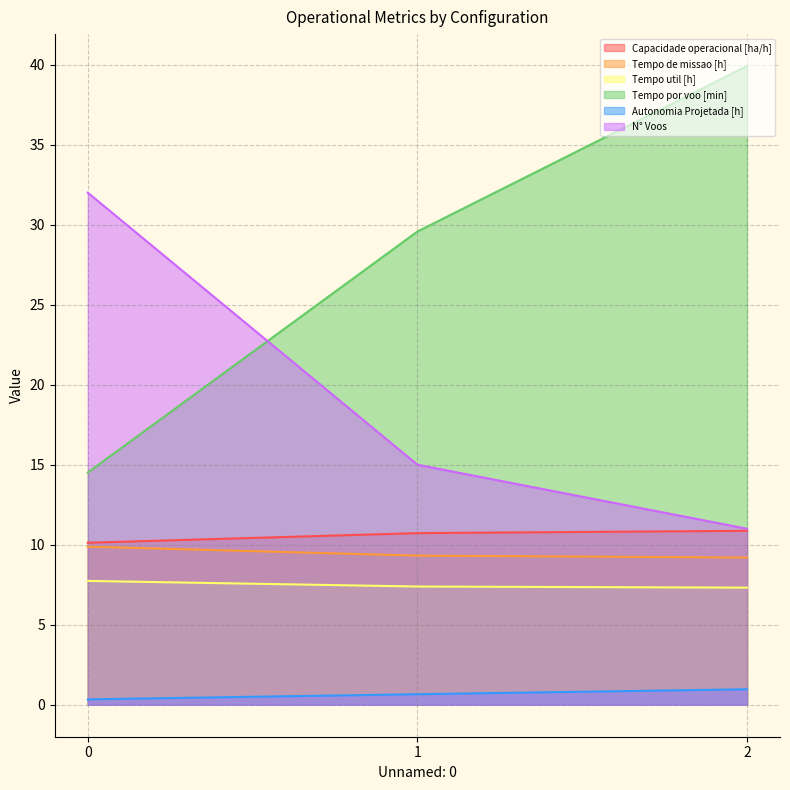

What is the value of the N° Voos point at the 2nd from the left?

15.0